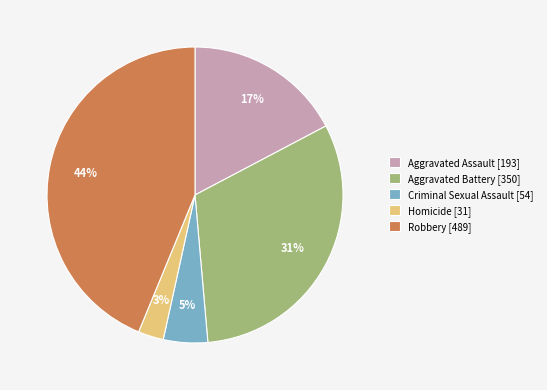

True or false: Robbery accounts for 54% of the total.

False